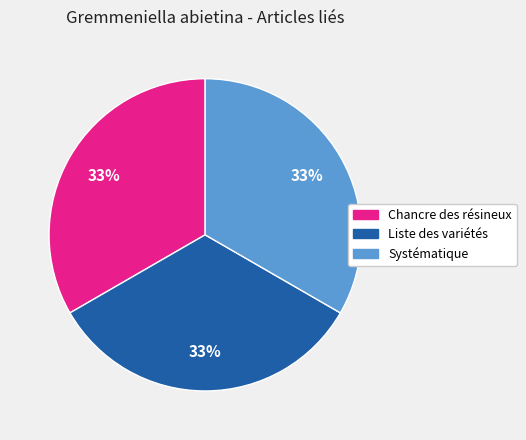

To the nearest percent, what portion does Systématique represent?

33%